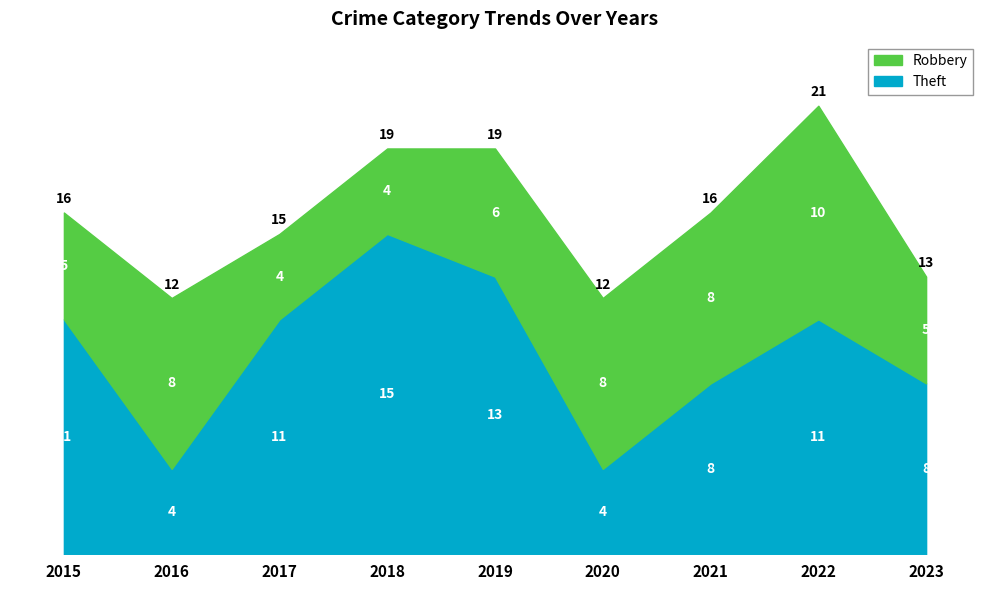

List the labels in order of Robbery value, smallest first.

2017, 2018, 2015, 2023, 2019, 2016, 2020, 2021, 2022